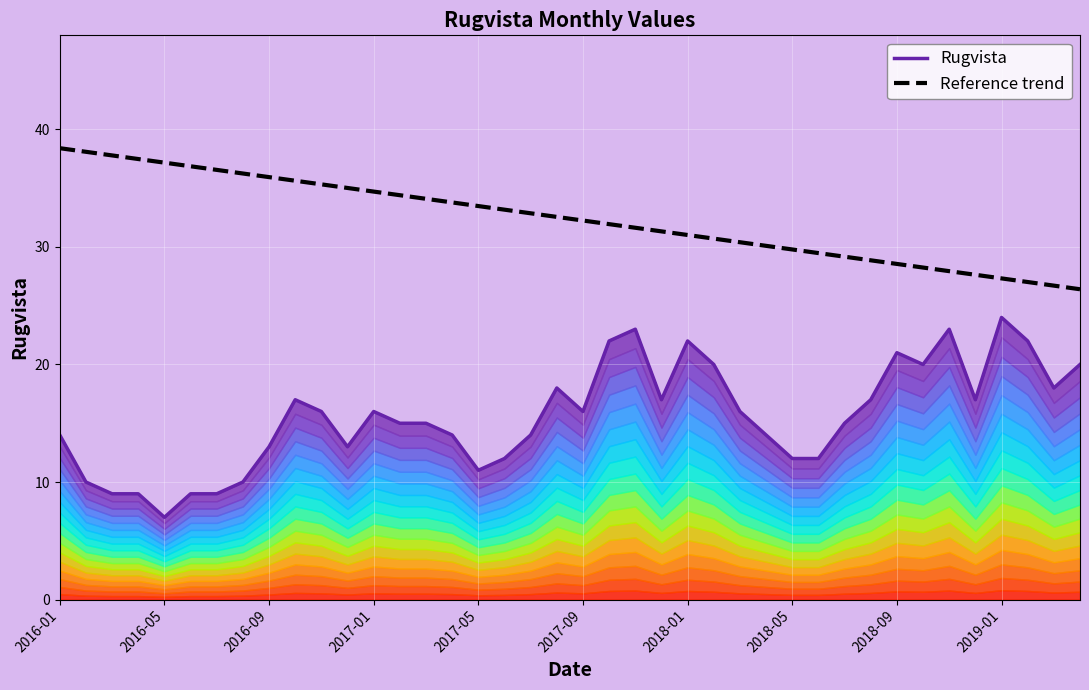

True or false: Reference trend and Rugvista cross at least once.

False